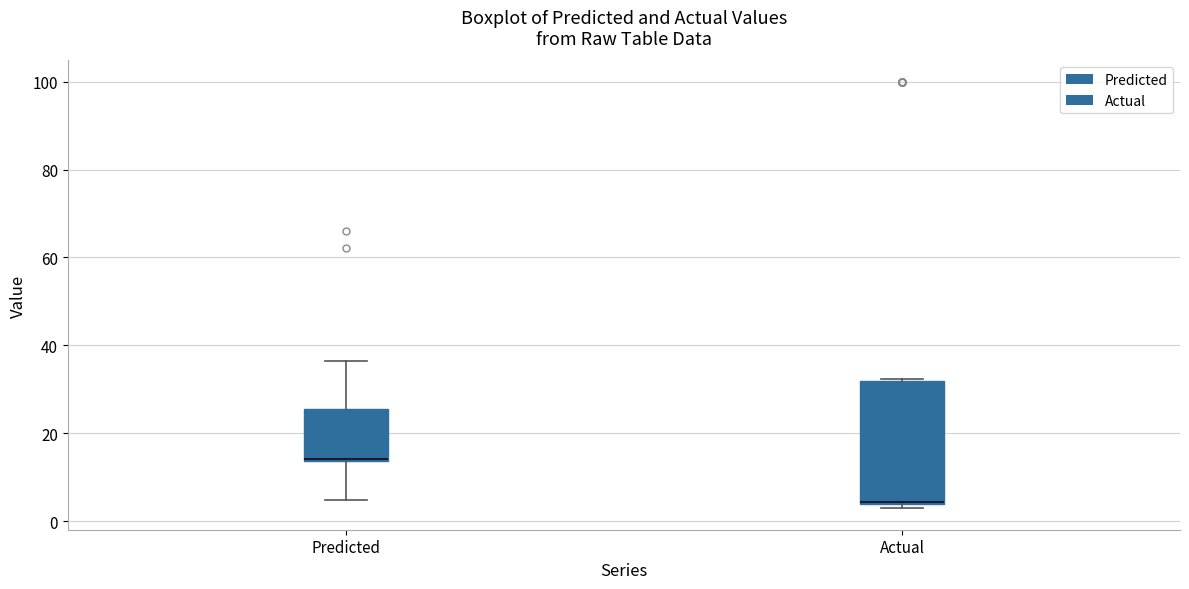

Reading left to right, read every box against the y-axis: the position of its median line, the range the box covers, and the ends of its whiskers. The values are not printed on the chart, so give them approximately, as read against the axis.

Predicted: median 14, box 14 to 26, whiskers 4 to 36
Actual: median 4, box 4 to 32, whiskers 2 to 32